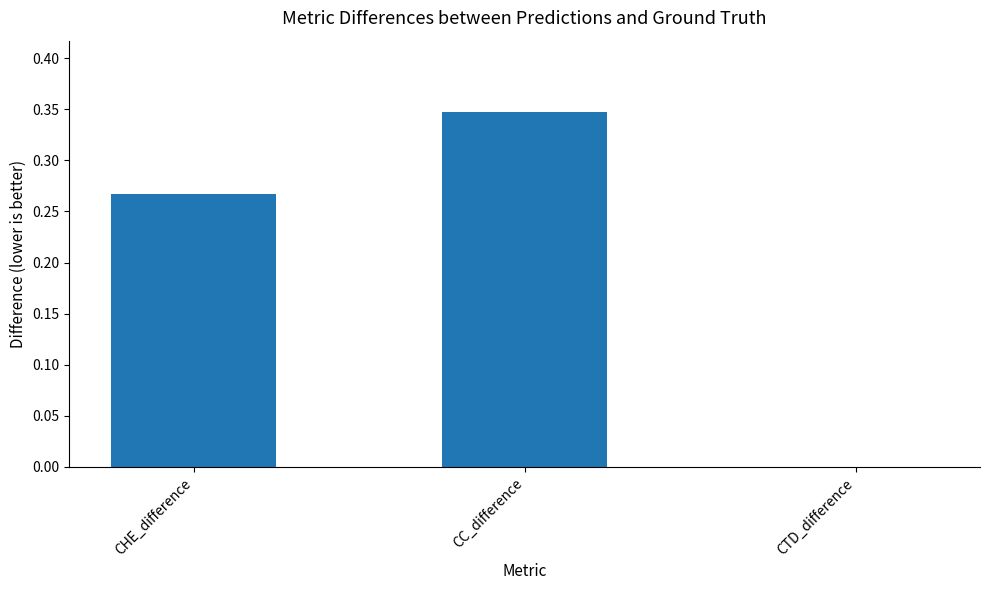

Count the number of data series in this chart.

1